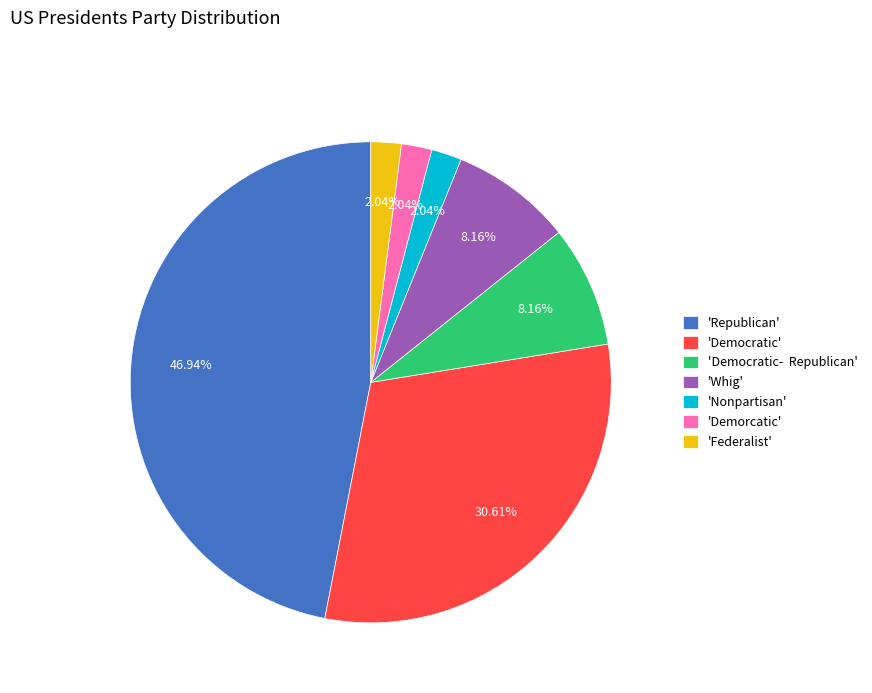

Combined, do 'Federalist' and 'Democratic- Republican' account for over 50%?

No